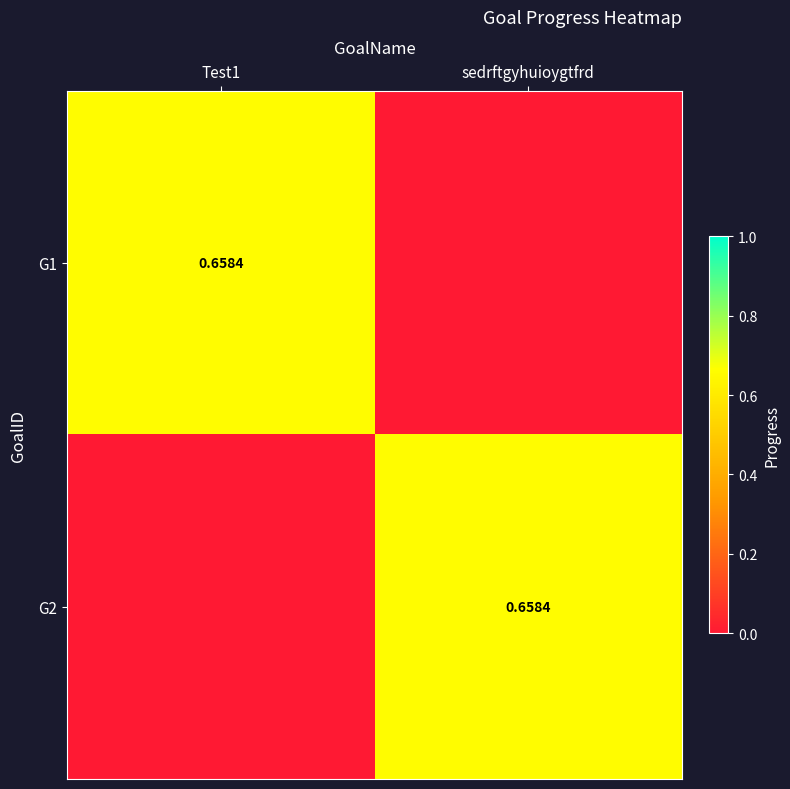

How many values in the G2 series exceed 0?

1